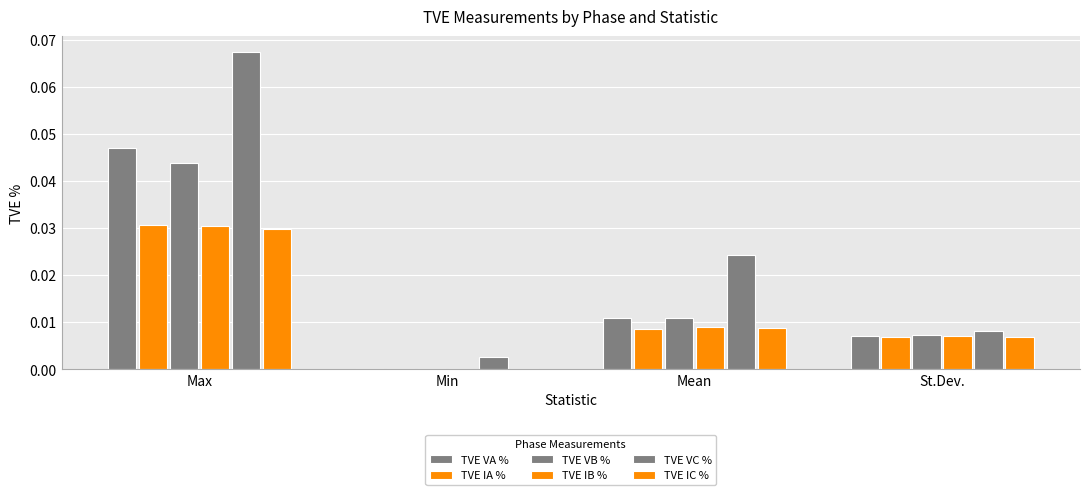

Reading right to left, what are all the values shown in this chart?

TVE VA %: 0.0	0.0	0.0	0.0
TVE IA %: 0.0	0.0	0.0	0.0
TVE VB %: 0.0	0.0	0.0	0.0
TVE IB %: 0.0	0.0	0.0	0.0
TVE VC %: 0.0	0.0	0.0	0.1
TVE IC %: 0.0	0.0	0.0	0.0